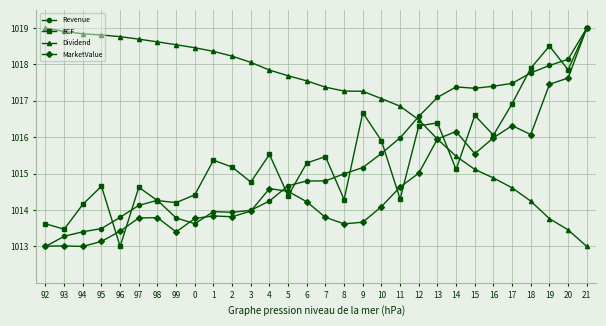

What is the difference between the maximum and minimum values in the FCF series?

6.0